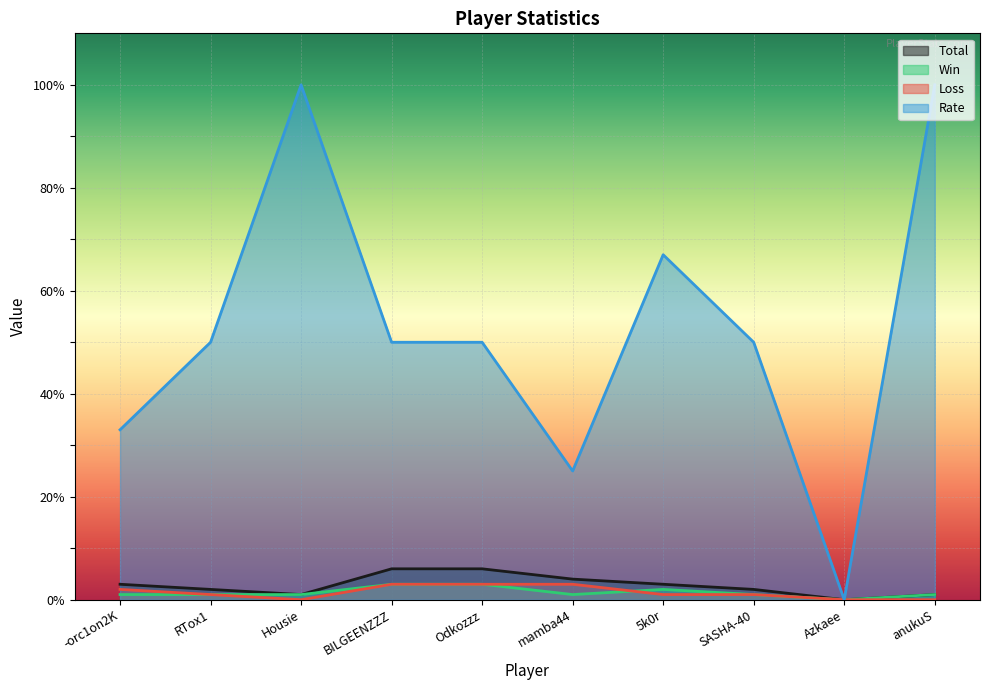

Rank the series at BILGEENZZZ from lowest to highest value.

Win, Loss, Total, Rate